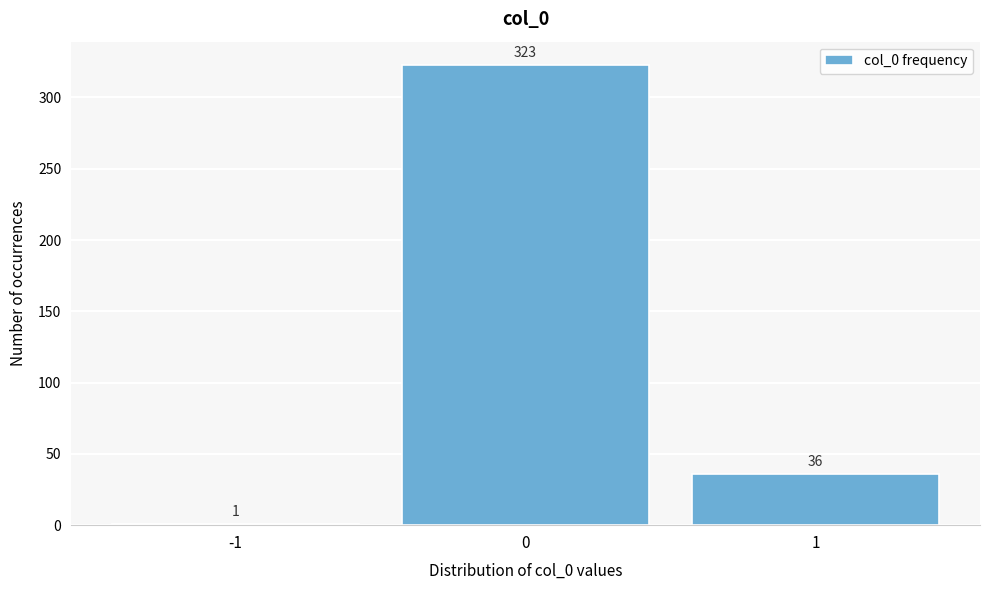

What is the height of the bar covering -0.5 to 0.5 on the x-axis?

323